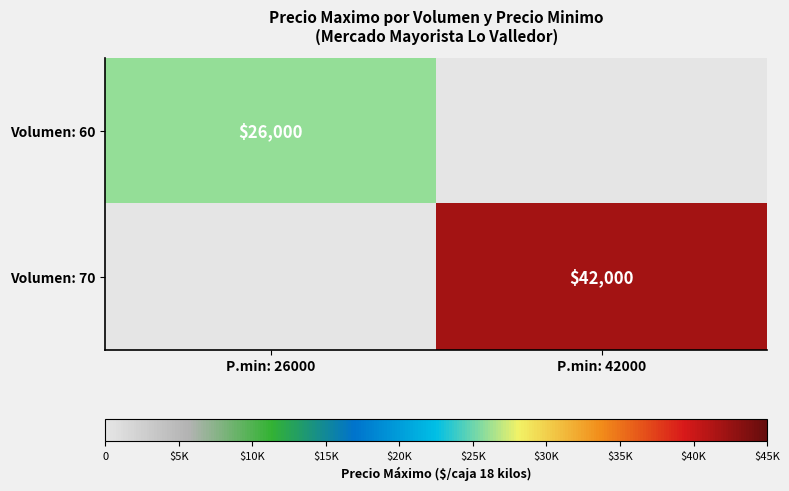

The Volumen: 70 series shows 59438 at P.min: 42000. True or false?

False